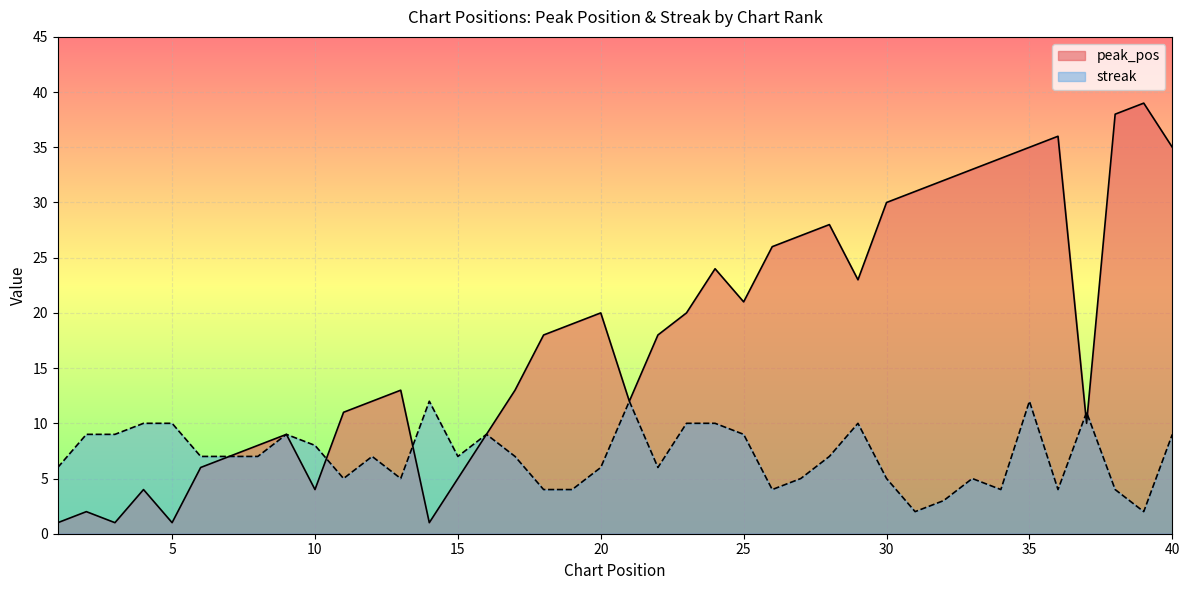

Which series has the widest spread of values?

peak_pos